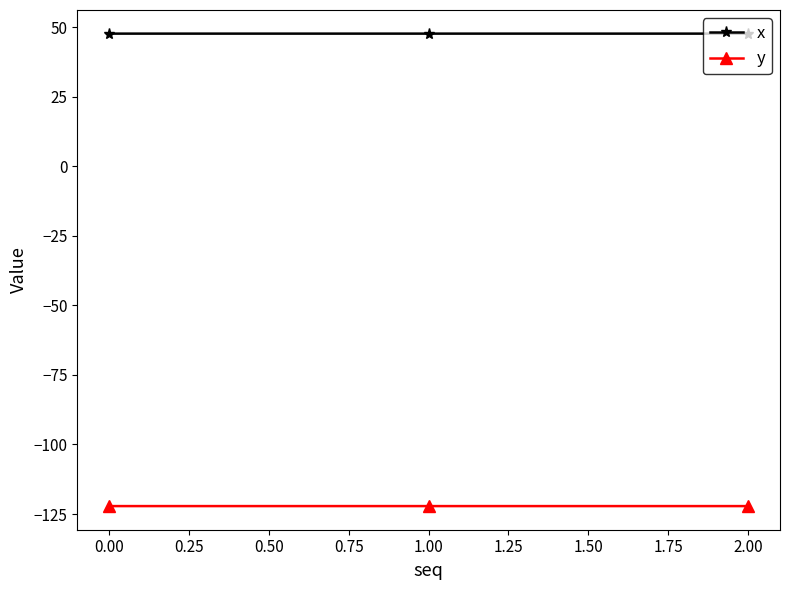

The value of y at 1.00 is -203.1. True or false?

False